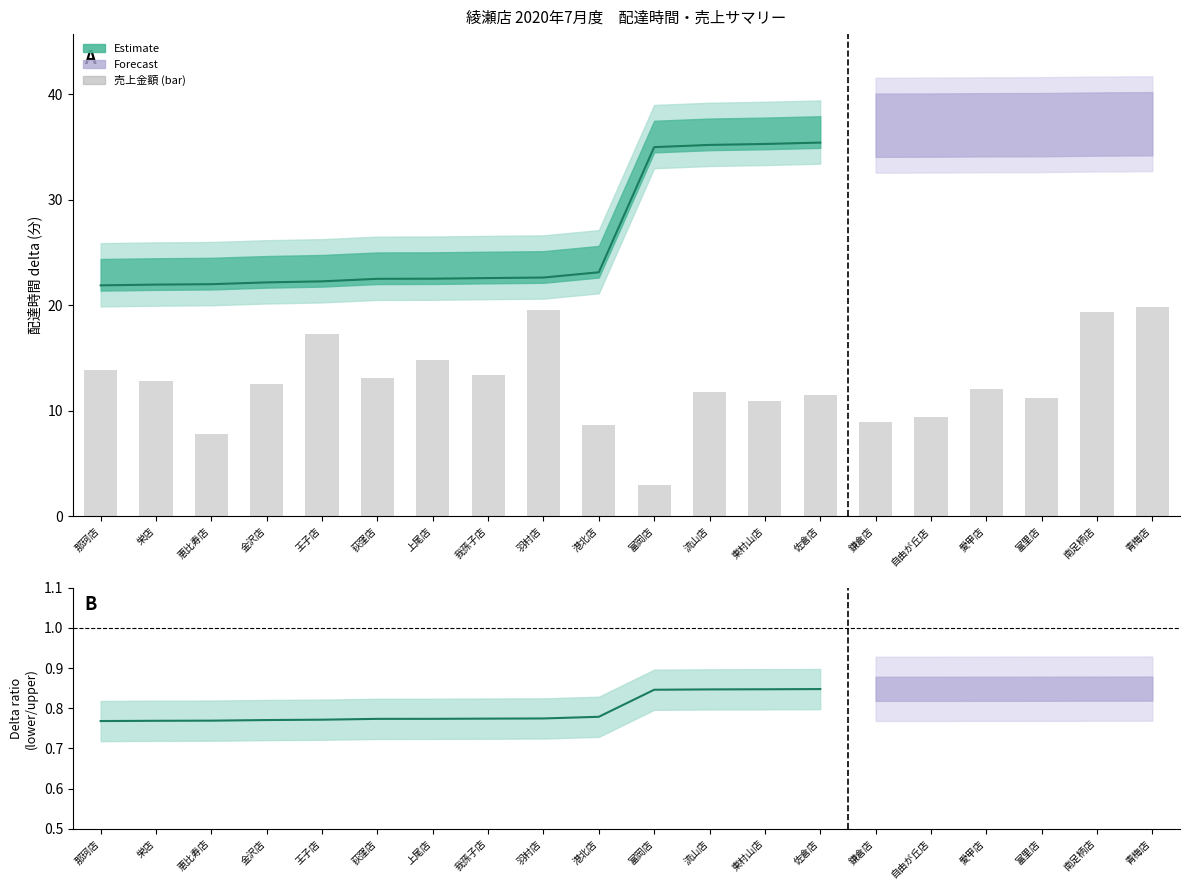

Is it true that the value at 那珂店 is 6.6?

False